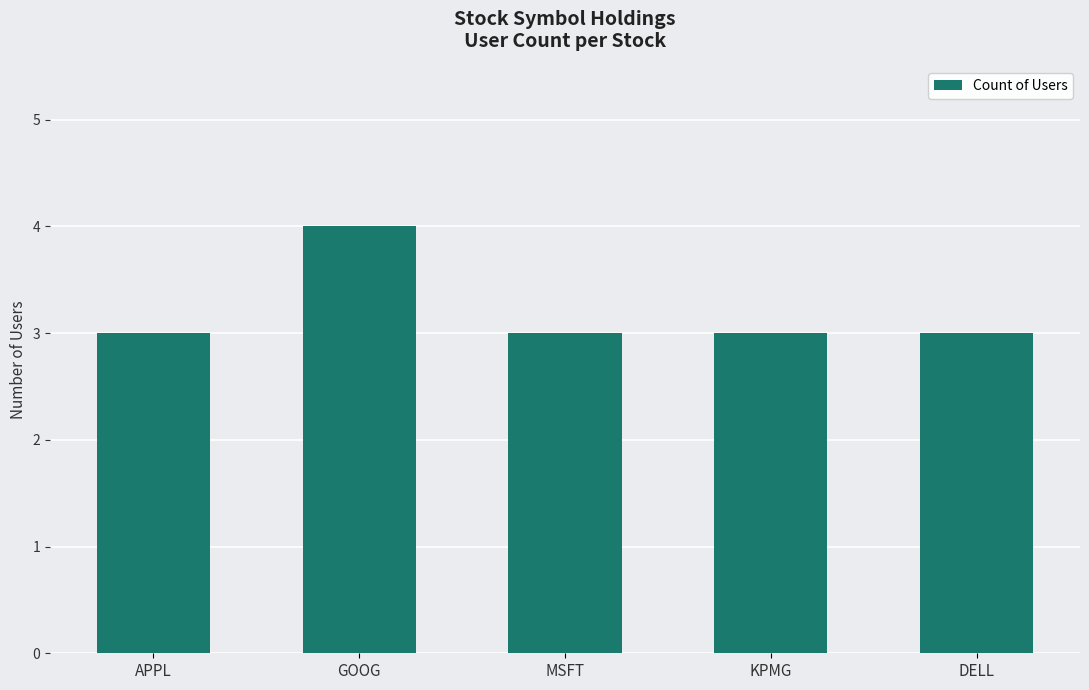

Reading left to right, list all the values displayed in this chart.

APPL=3	GOOG=4	MSFT=3	KPMG=3	DELL=3